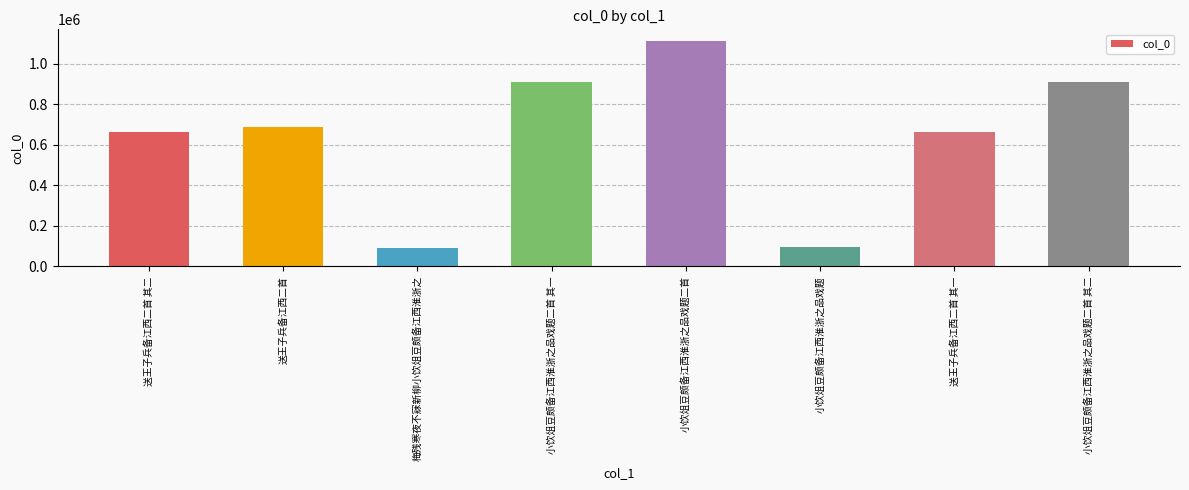

What is the difference between the values at 送王子兵备江西二首 其一 and 送王子兵备江西二首?

22909